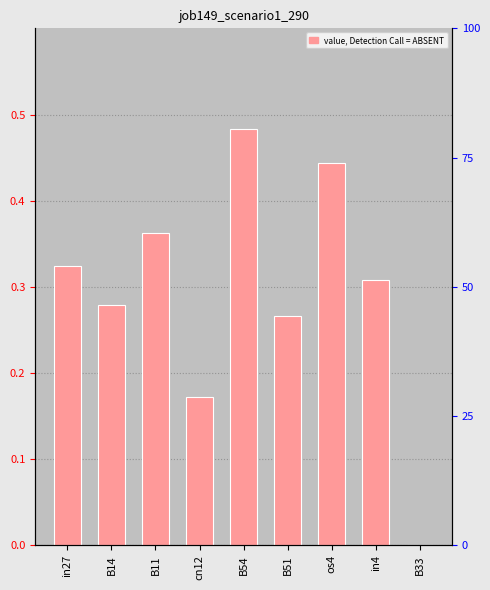

Where is the data nearest to the value 0?

B33